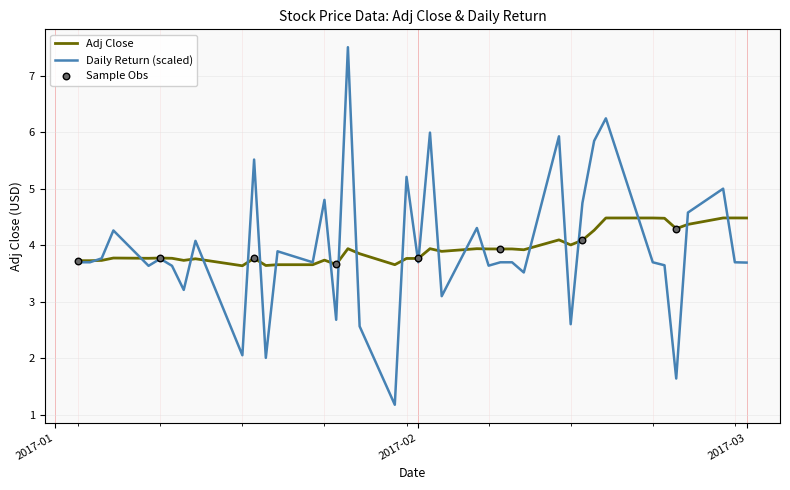

Which series has the largest range (max minus min)?

Daily Return (scaled)